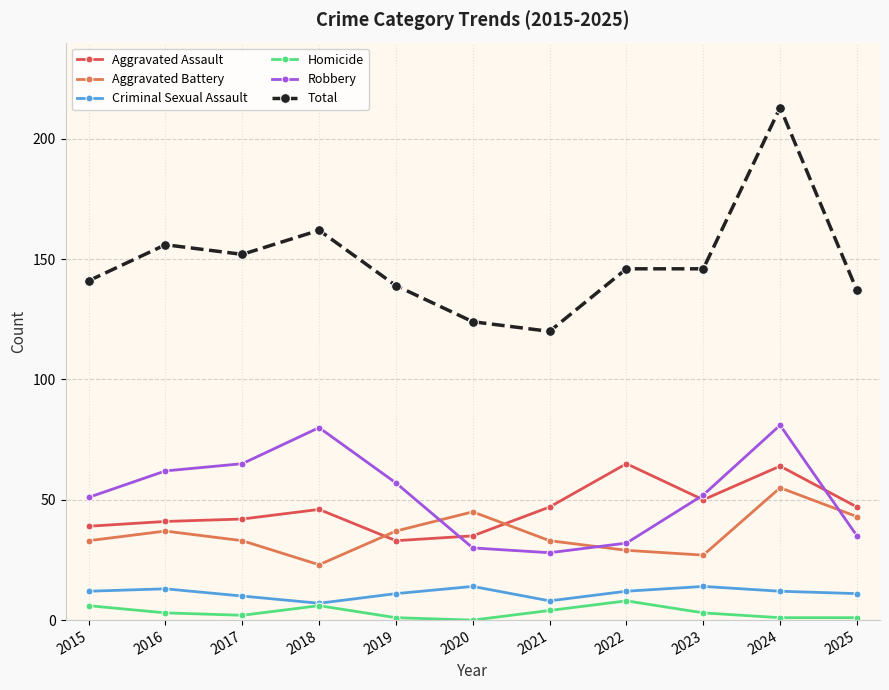

How many series are shown in this chart?

6